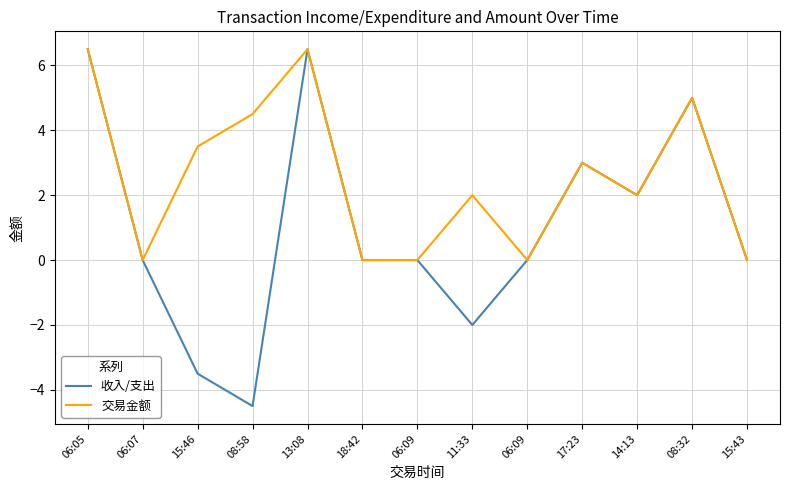

What is the difference between the 收入/支出 values at 08:32 and 06:07?

5.0